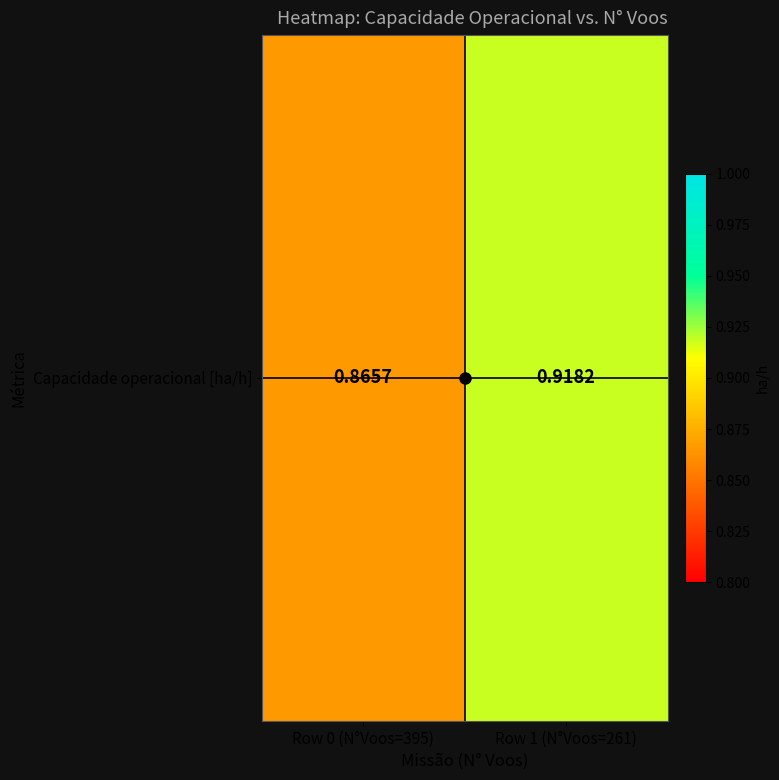

At which label is the value closest to 0?

Row 0 (N°Voos=395)